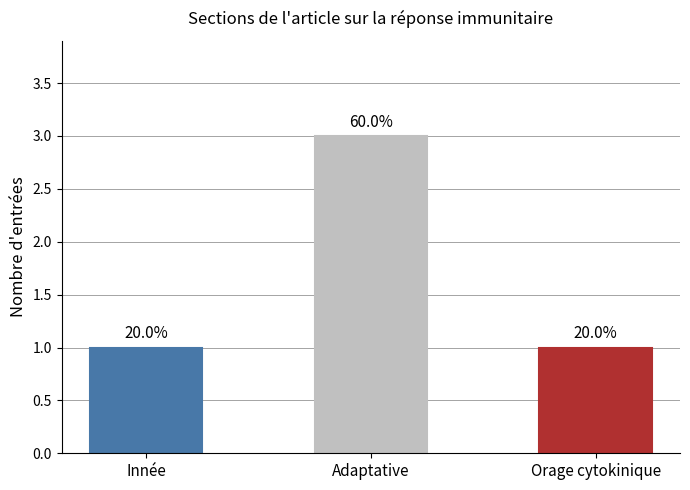

What is the maximum value shown in the chart?

3